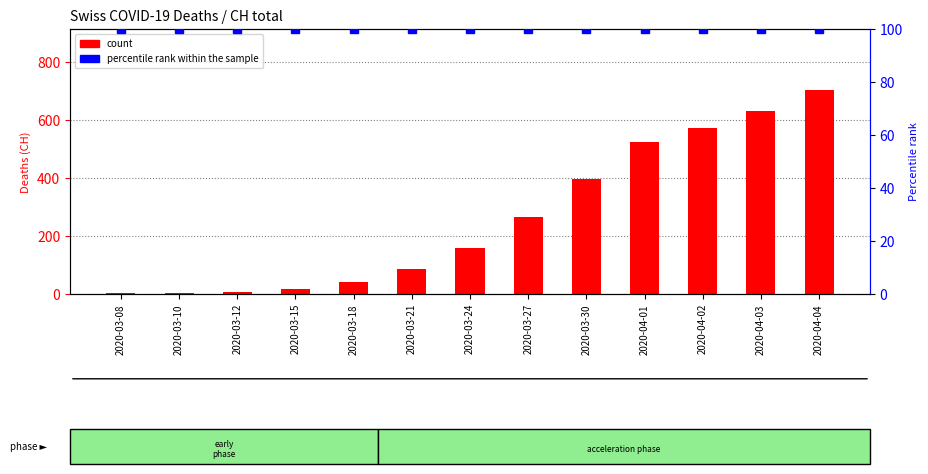

Which series has the largest total across all categories?

count